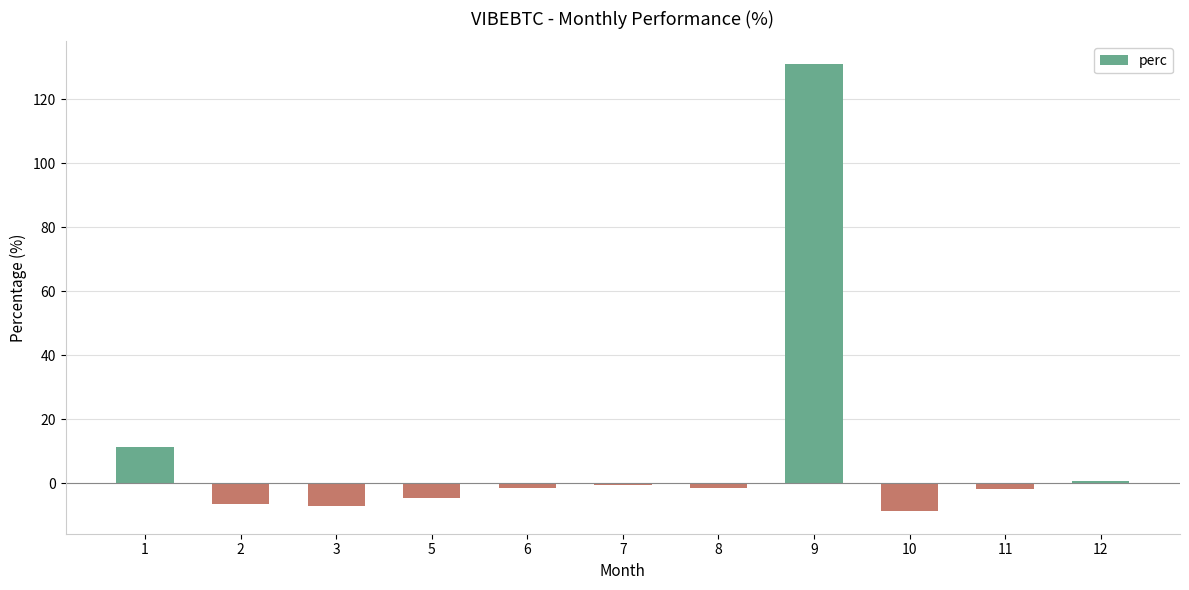

What is the maximum value shown in the chart?

131.1